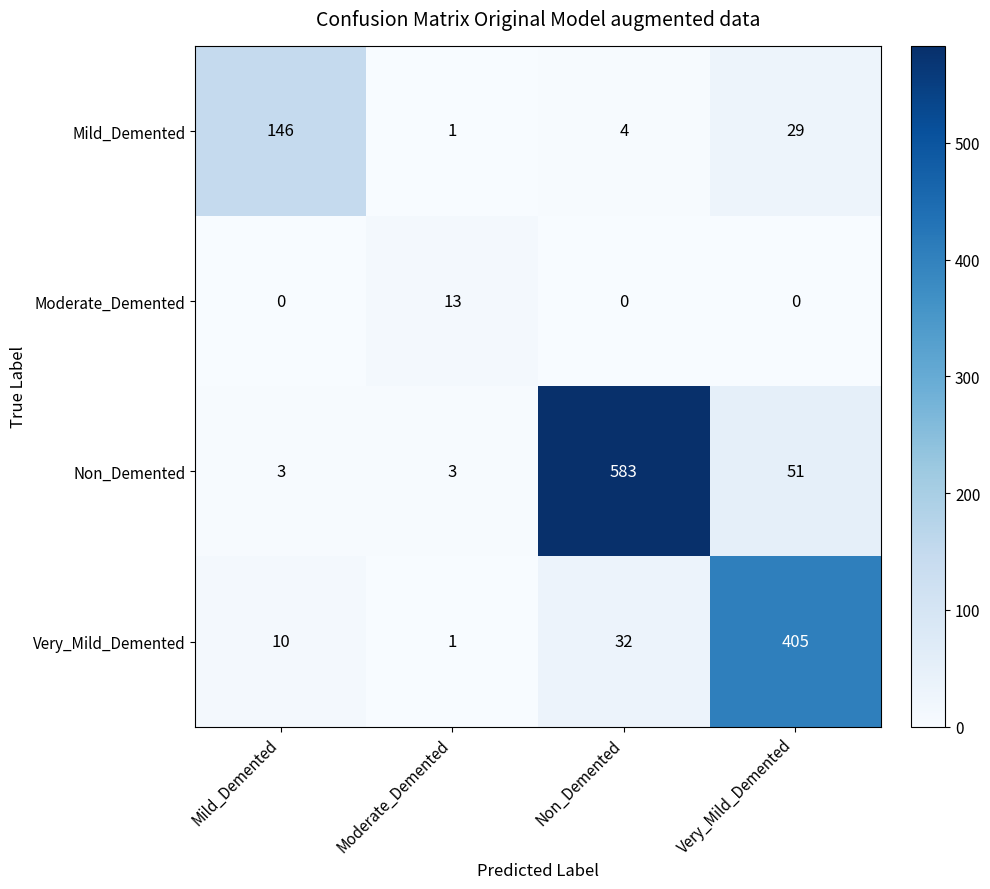

Rank the series by their maximum value, from highest to lowest.

Non_Demented, Very_Mild_Demented, Mild_Demented, Moderate_Demented